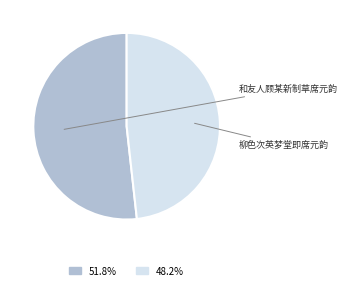

What is the smallest slice in the pie chart?

柳色次英梦堂即席元韵